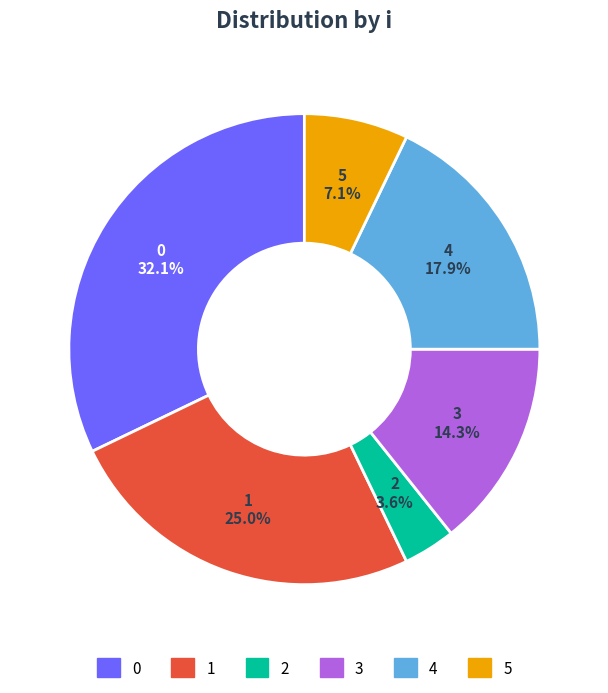

To the nearest percent, what percentage of the pie is 2?

4%